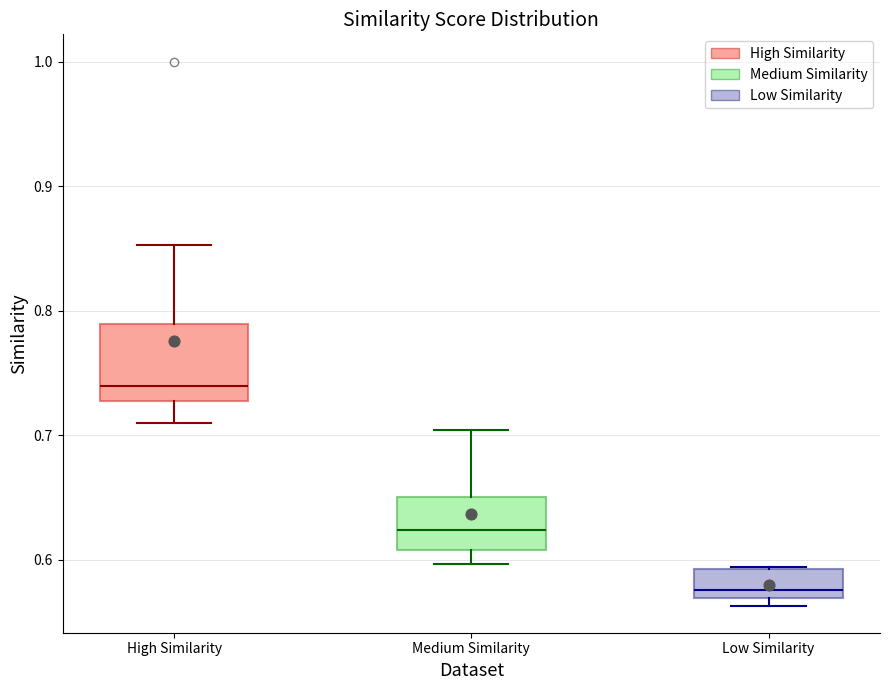

Reading left to right, transcribe this box plot: for each box, give where its median line is, the range the box spans, and where its two whiskers end, as read against the y-axis. The values are not printed on the chart, so give them approximately, as read against the axis.

High Similarity: median 0.74, box 0.73 to 0.79, whiskers 0.71 to 0.85
Medium Similarity: median 0.62, box 0.61 to 0.65, whiskers 0.60 to 0.70
Low Similarity: median 0.58, box 0.57 to 0.59, whiskers 0.56 to 0.59